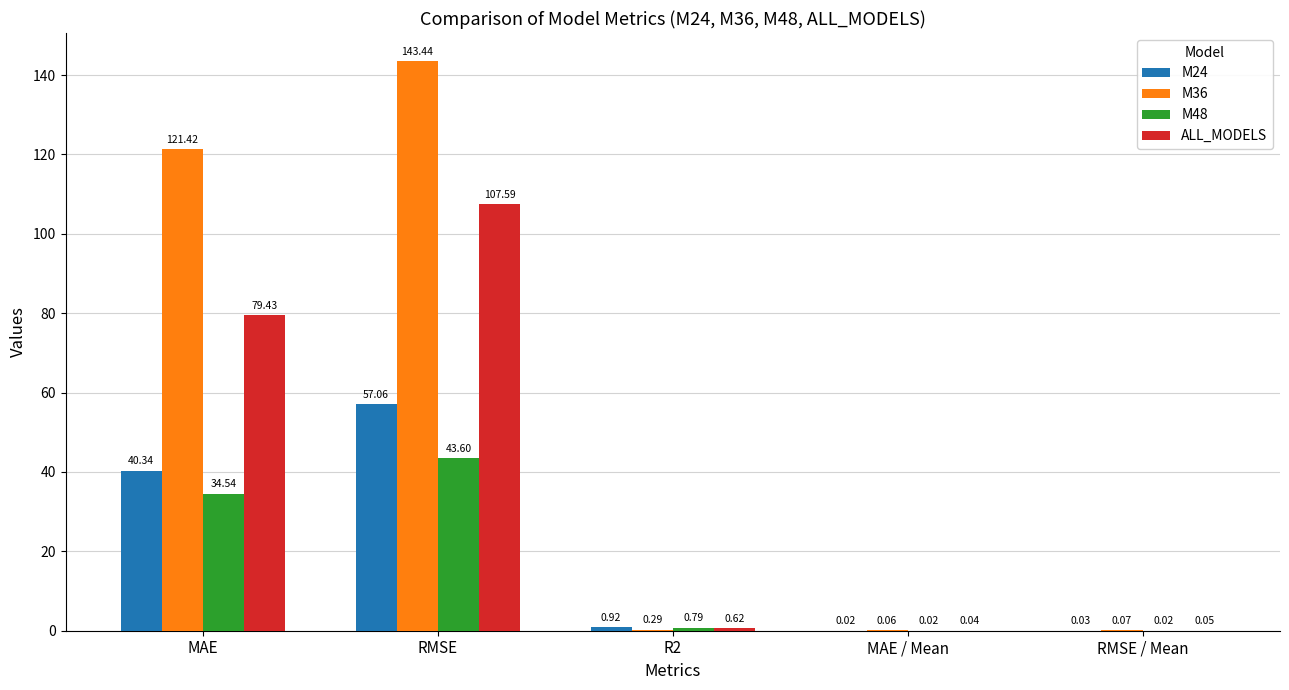

At which label is ALL_MODELS closest to 53?

MAE